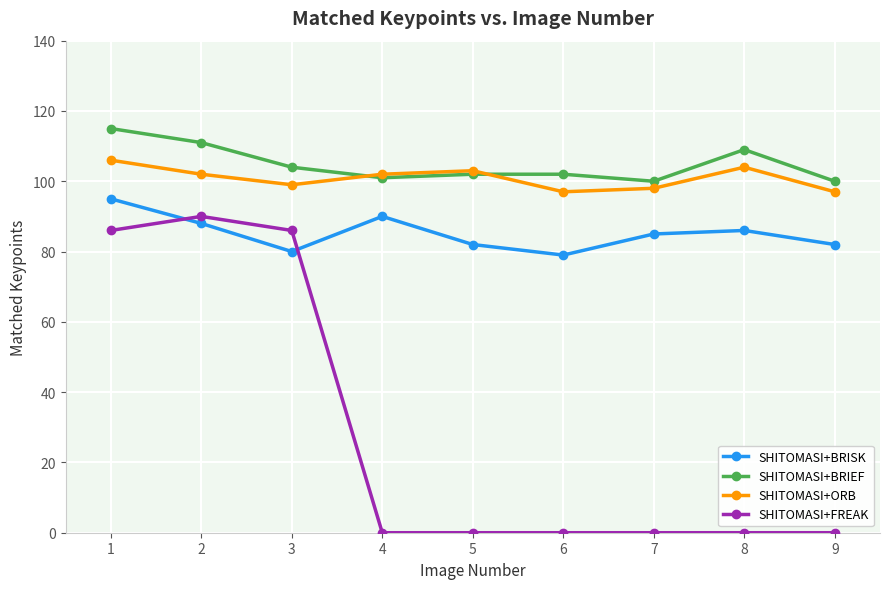

What is the difference between the second highest and second lowest values in the SHITOMASI+FREAK series?

86